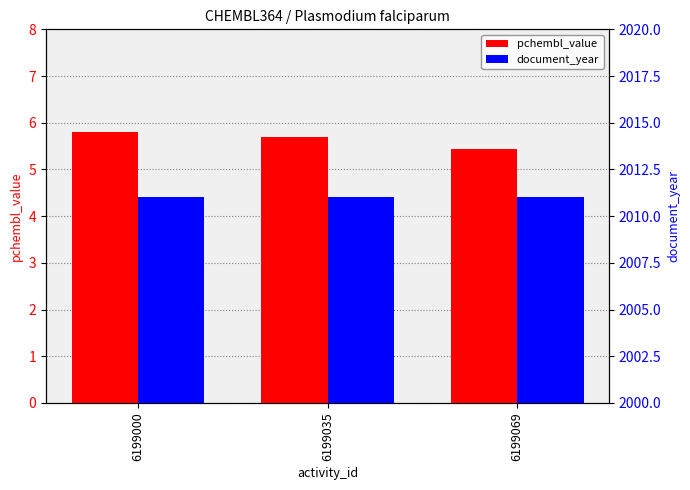

What is the minimum value shown in the chart?

5.4